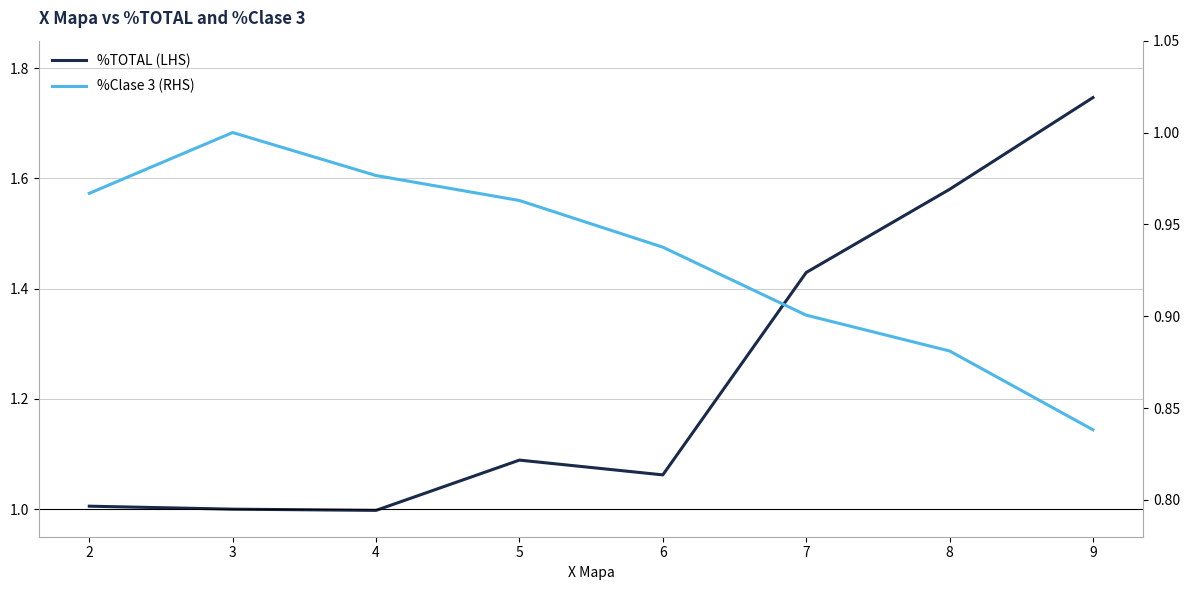

True or false: %Clase 3 (RHS) and %TOTAL (LHS) intersect in this chart.

False